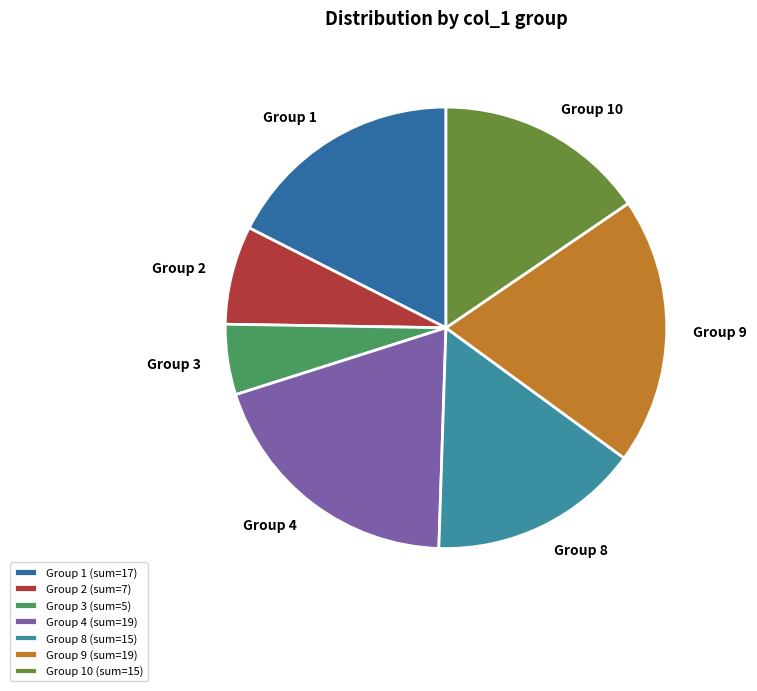

Do Group 8 and Group 2 together represent more than half of the pie?

No